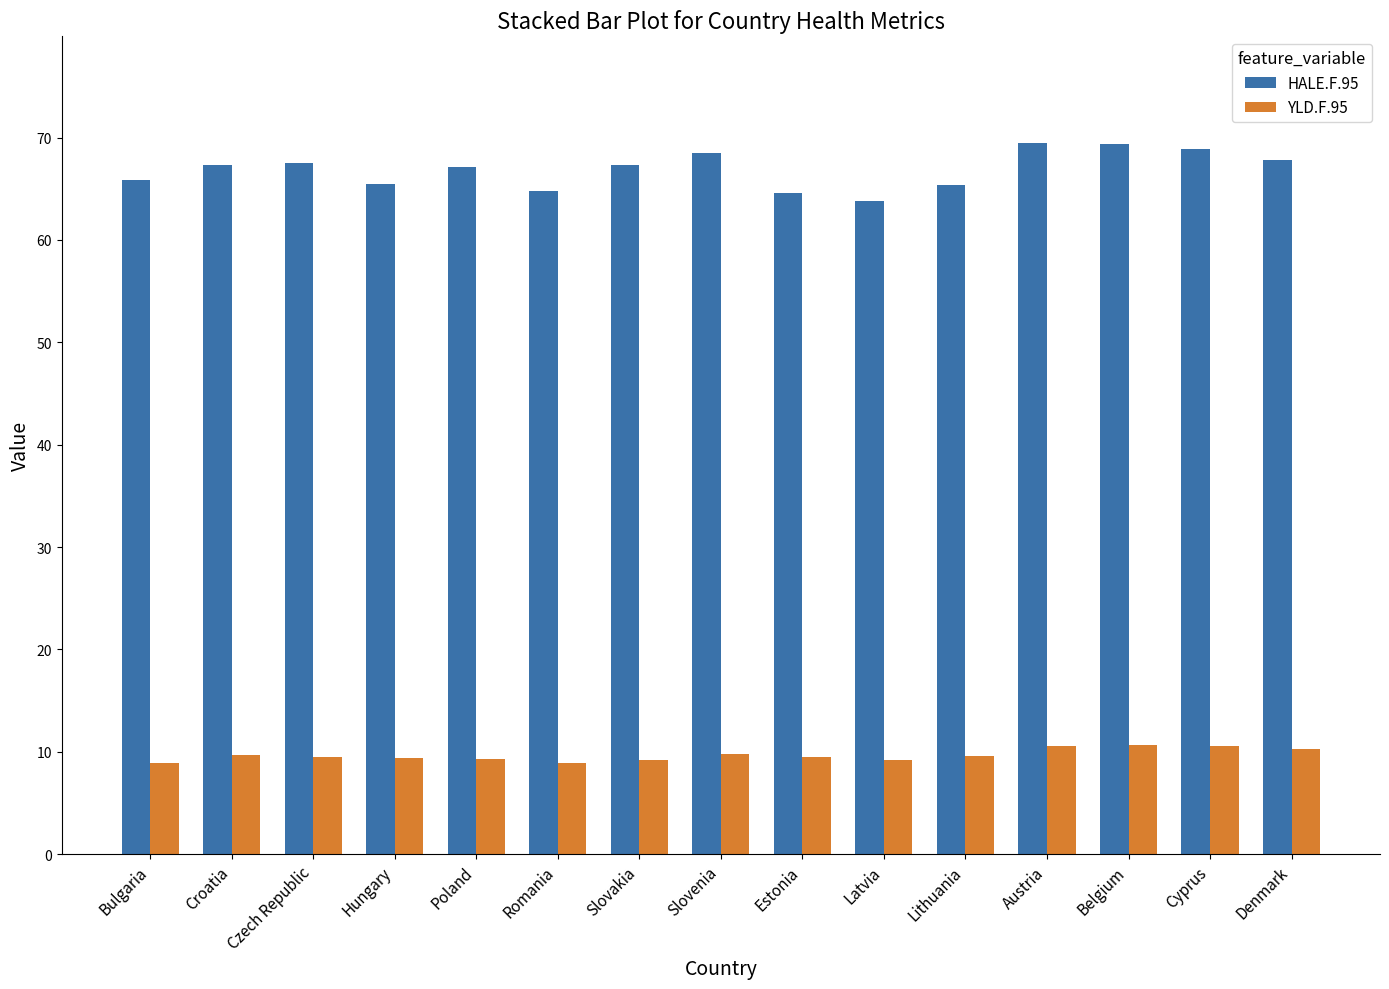

What is the minimum value shown in the chart?

8.9